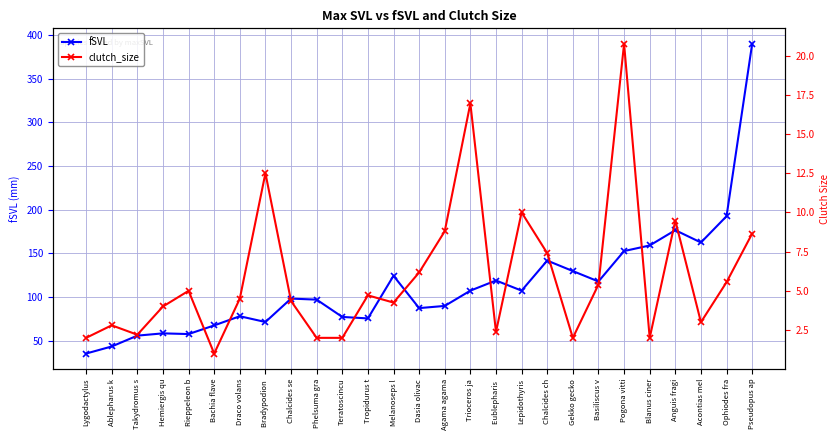

What is the label of the 25th point from the left?

Acontias mel